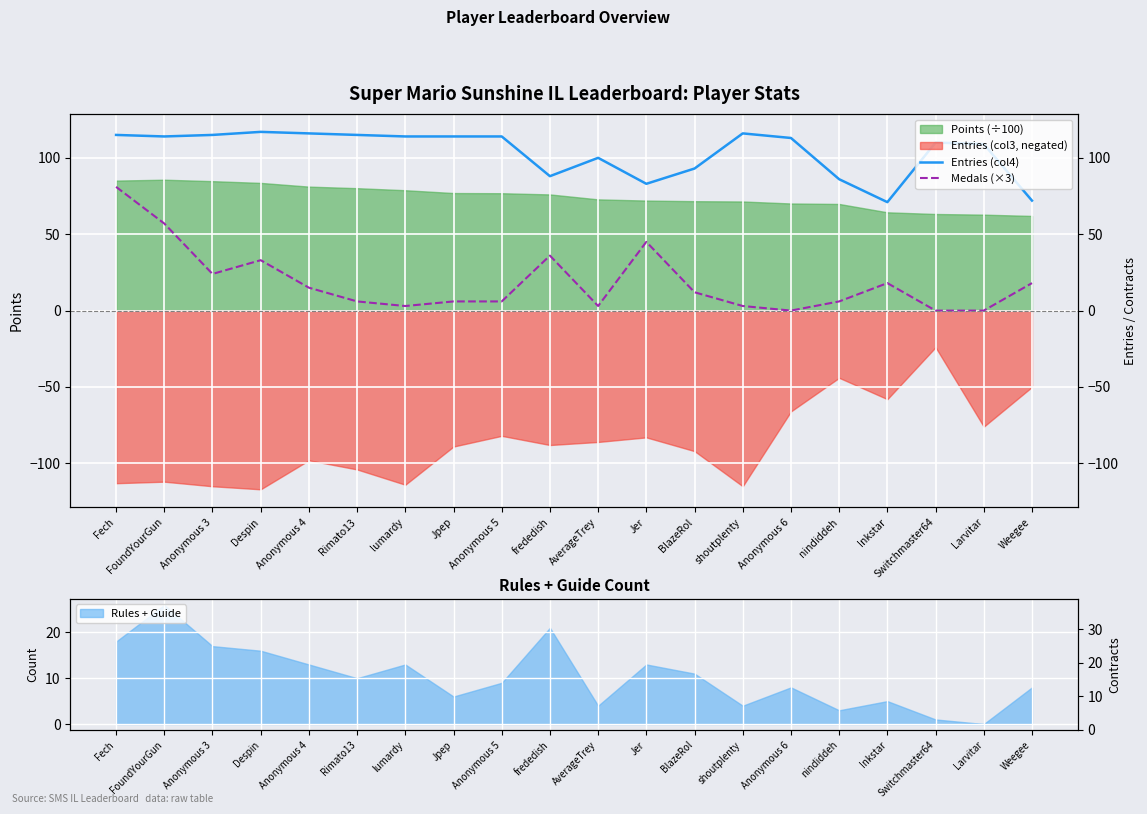

Between Anonymous 4 and Rimato13, which is larger?

Anonymous 4